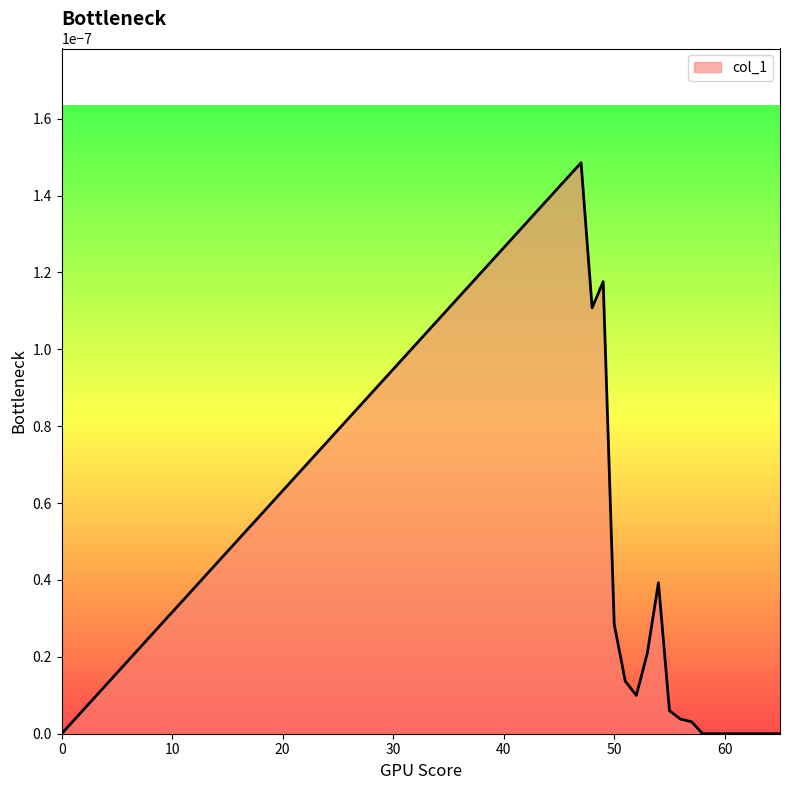

How many series are shown in this chart?

1